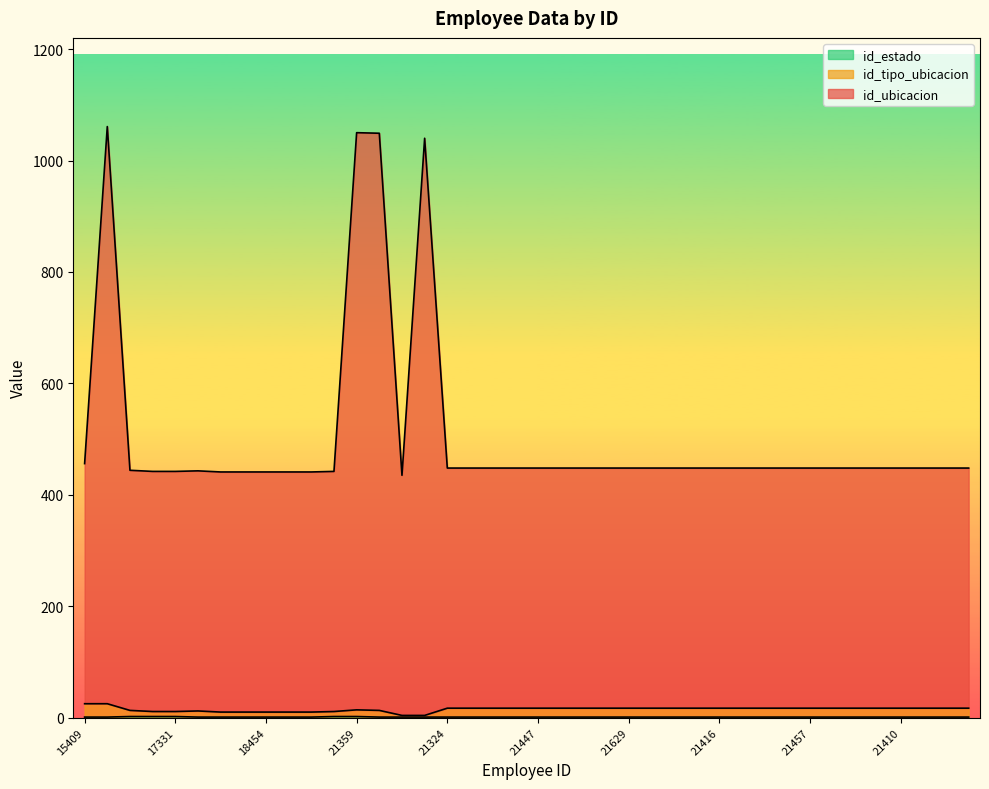

Is it true that id_ubicacion equals 644 at 21629?

False